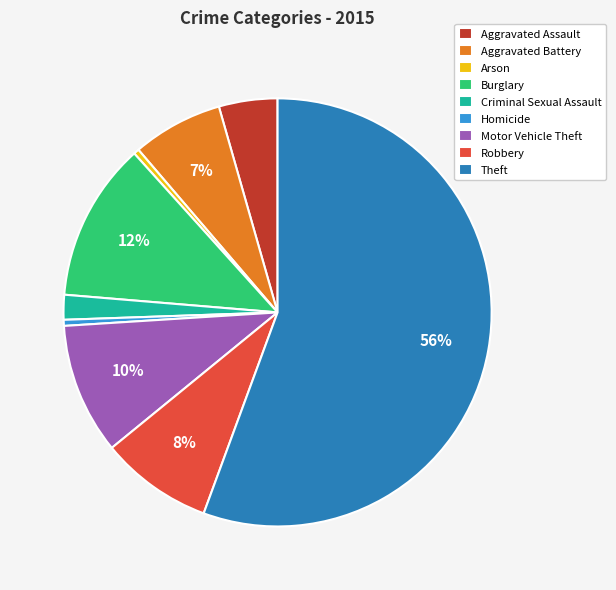

Is the sum of Arson and Aggravated Battery greater than half?

No